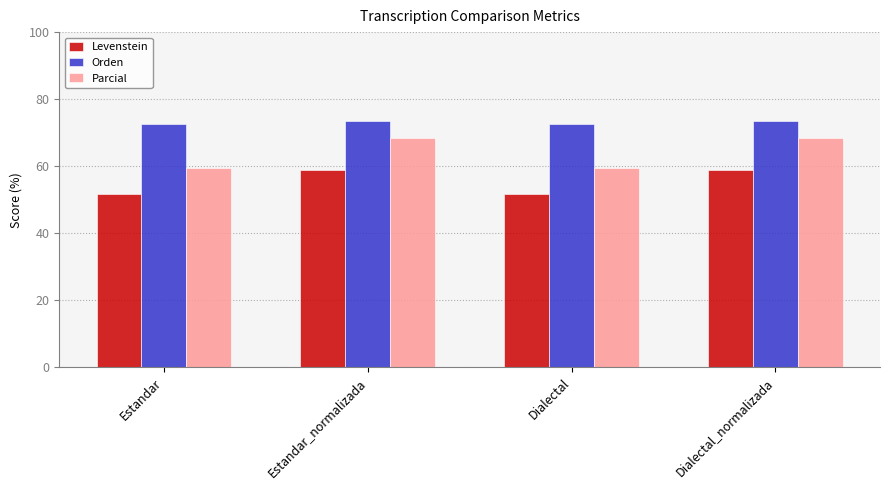

What is the average value of the Orden series?

73.0